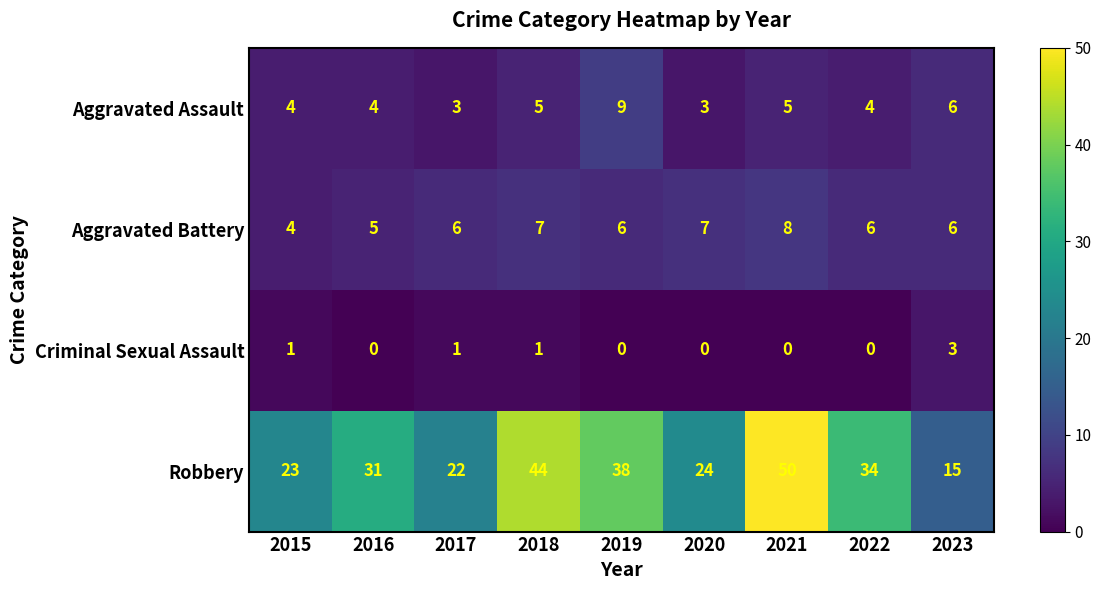

Between 2016 and 2020, which series saw the biggest shift?

Robbery